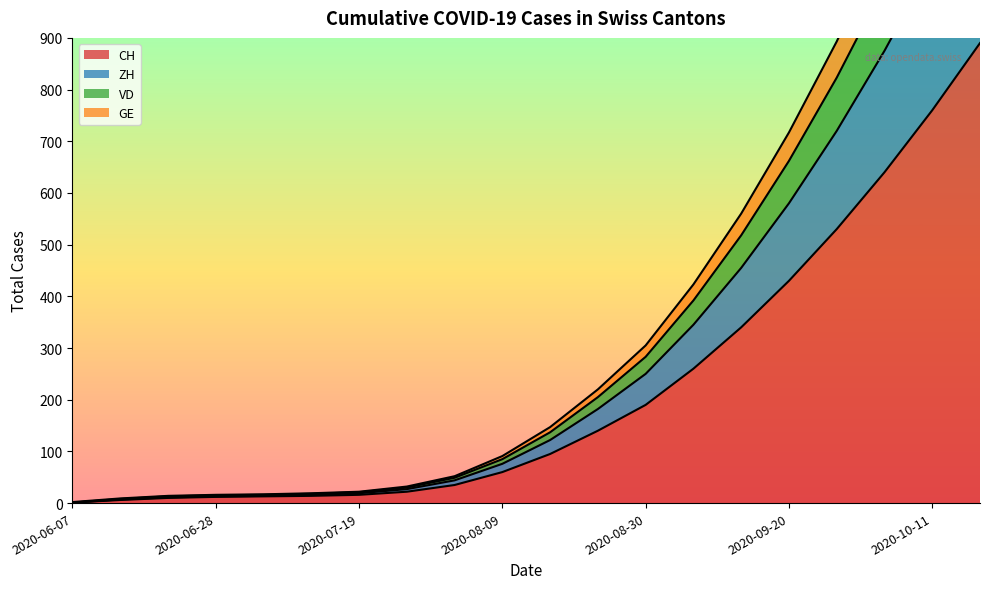

Is it true that CH equals 12 at 2020-06-28?

True